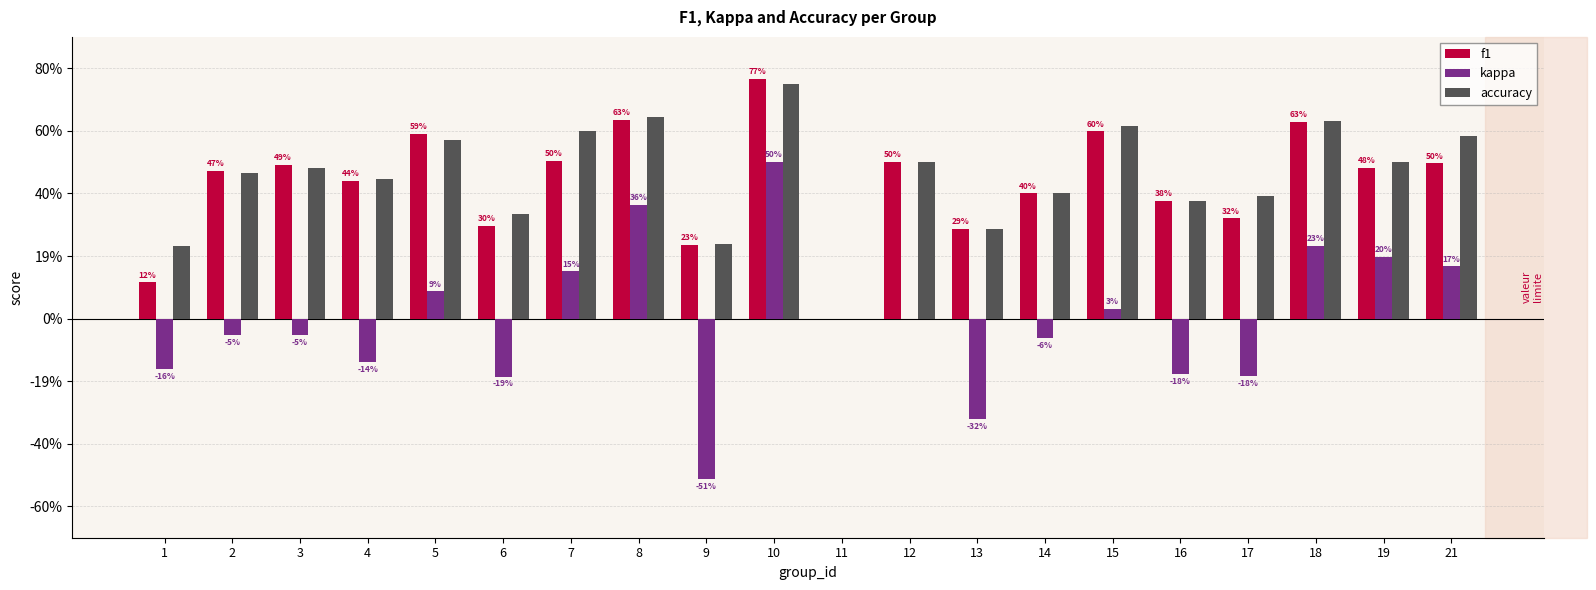

What are all the series names shown in the legend?

f1, kappa, accuracy